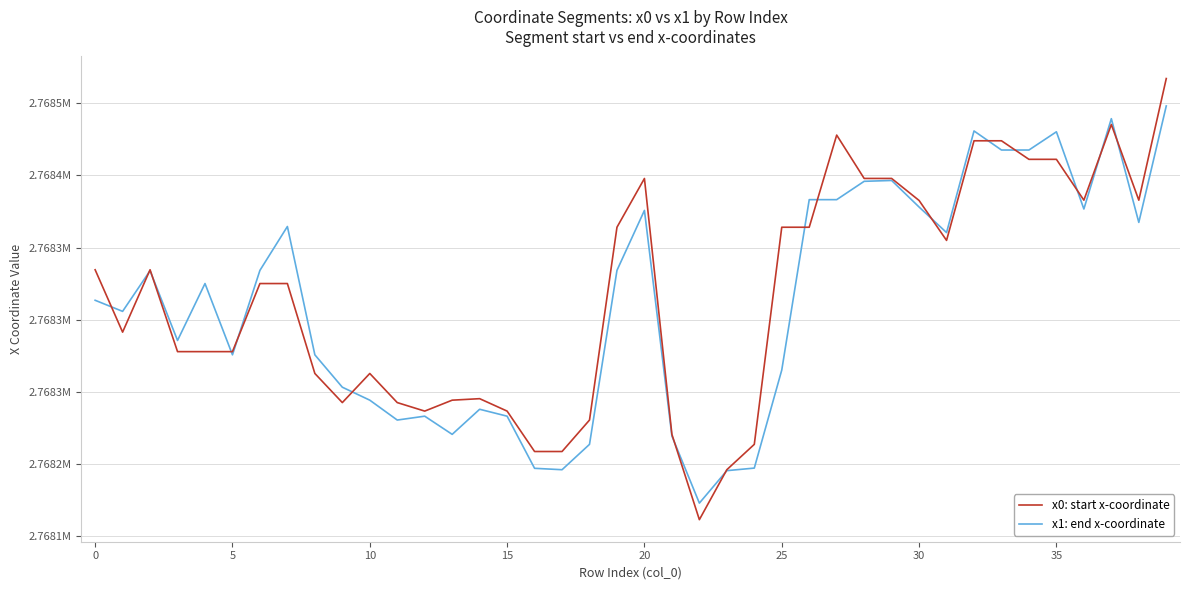

Does the chart have visible grid lines?

Yes